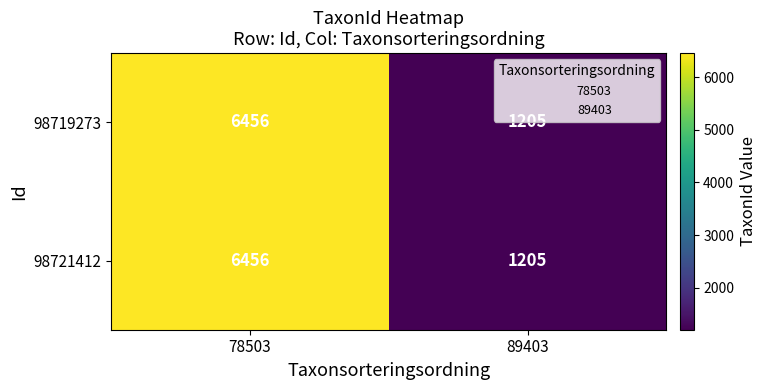

What is the difference between the maximum and minimum values in the 98721412 series?

5251